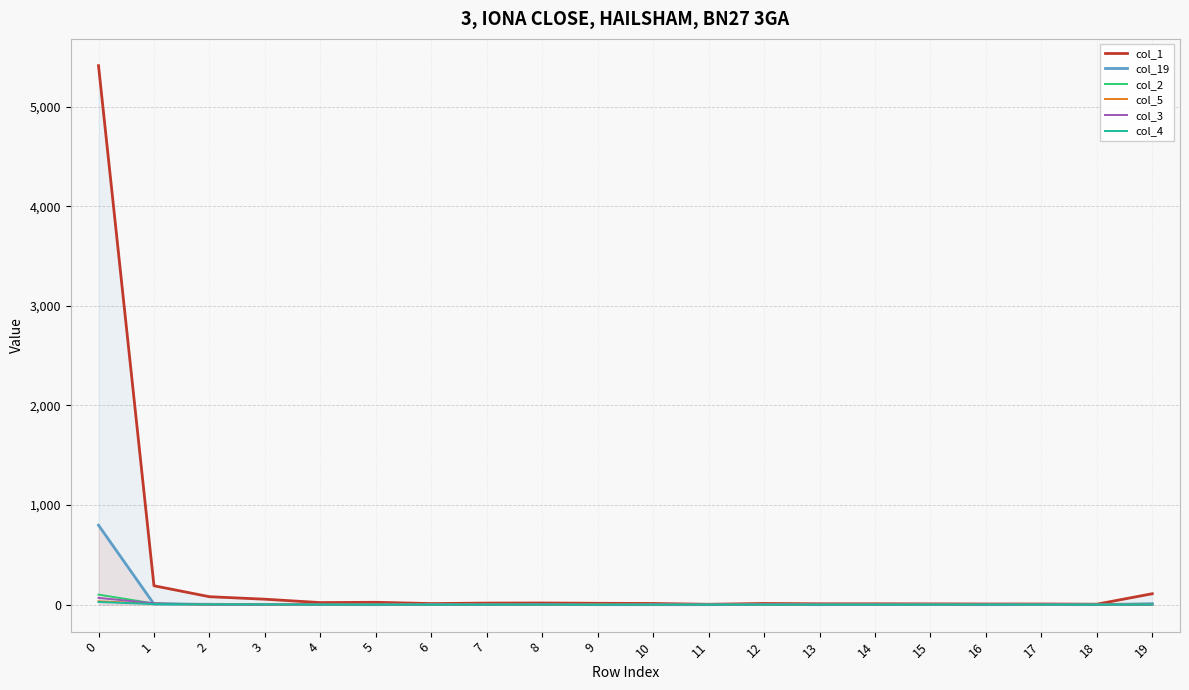

Which series changed the most between 17 and 19?

col_1